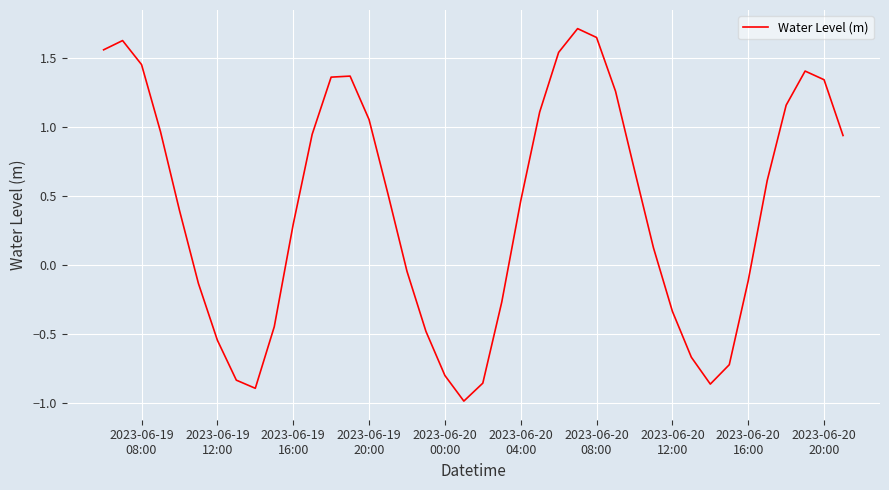

What is the smallest value displayed?

-1.0